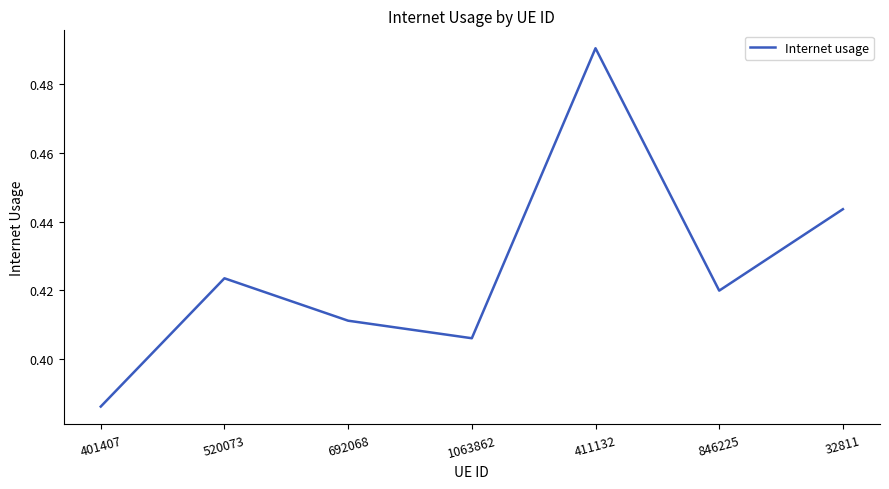

What is the sum of all values?

3.0